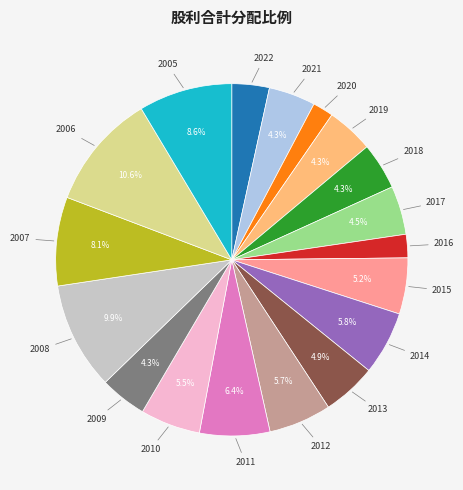

Is there any slice that represents more than half of the pie?

No